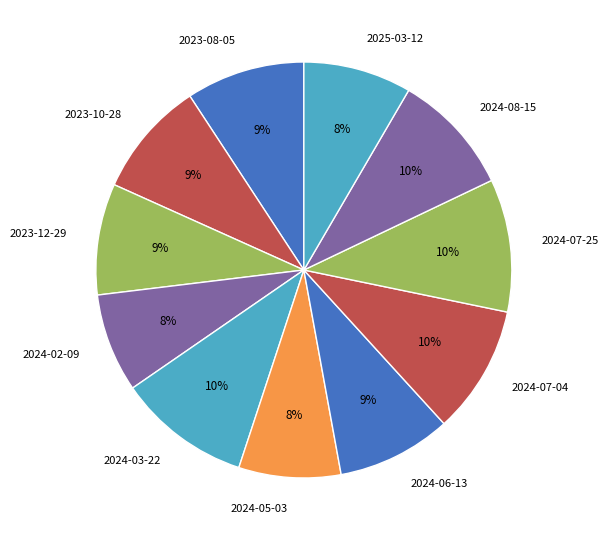

How many segments does this pie chart have?

11